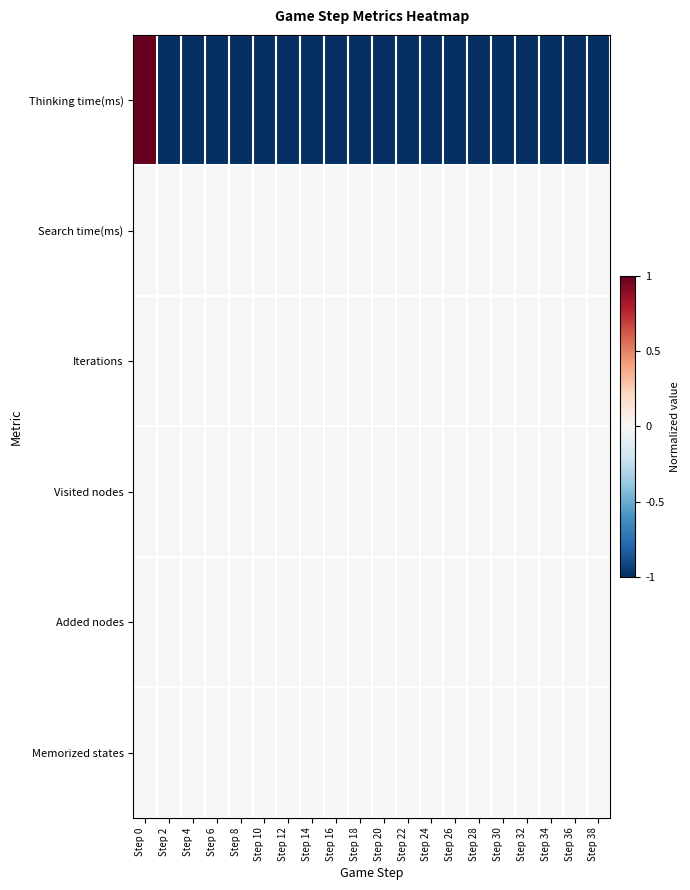

What is the spread (max minus min) of values at Step 0?

1.0